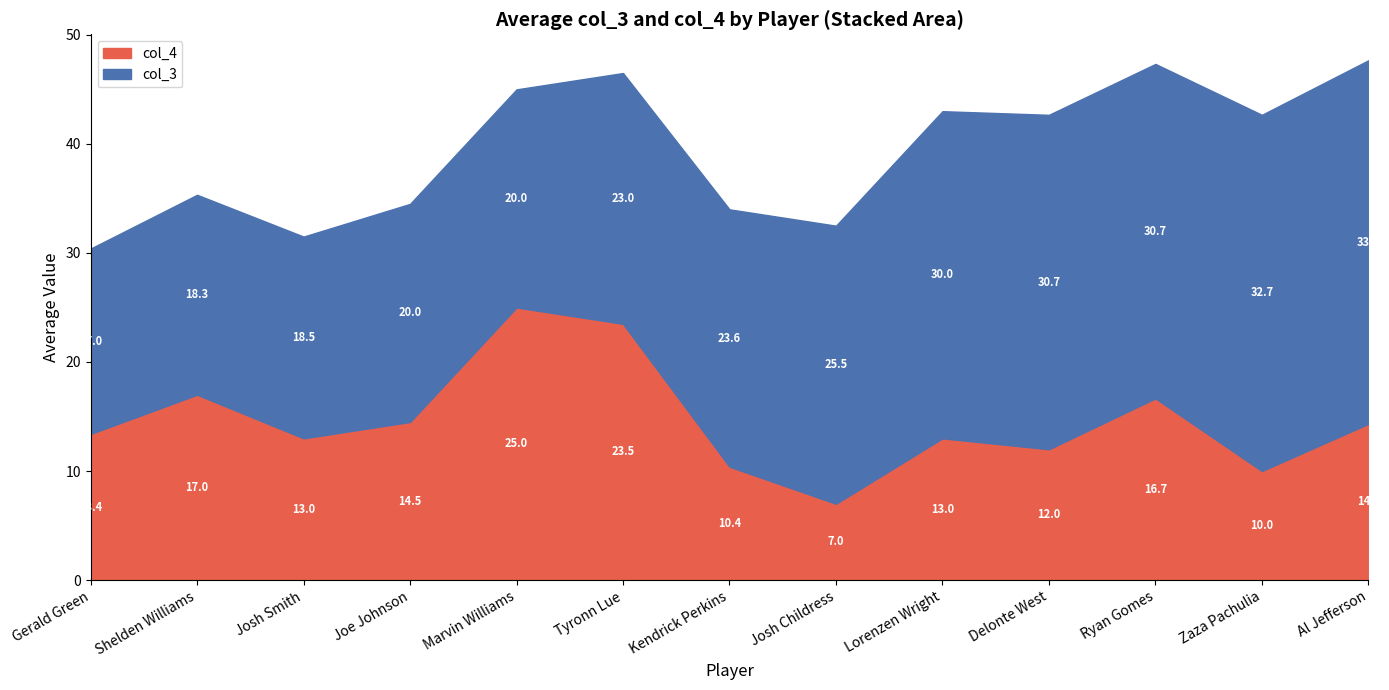

What is the lowest value of the col_4 series?

7.0